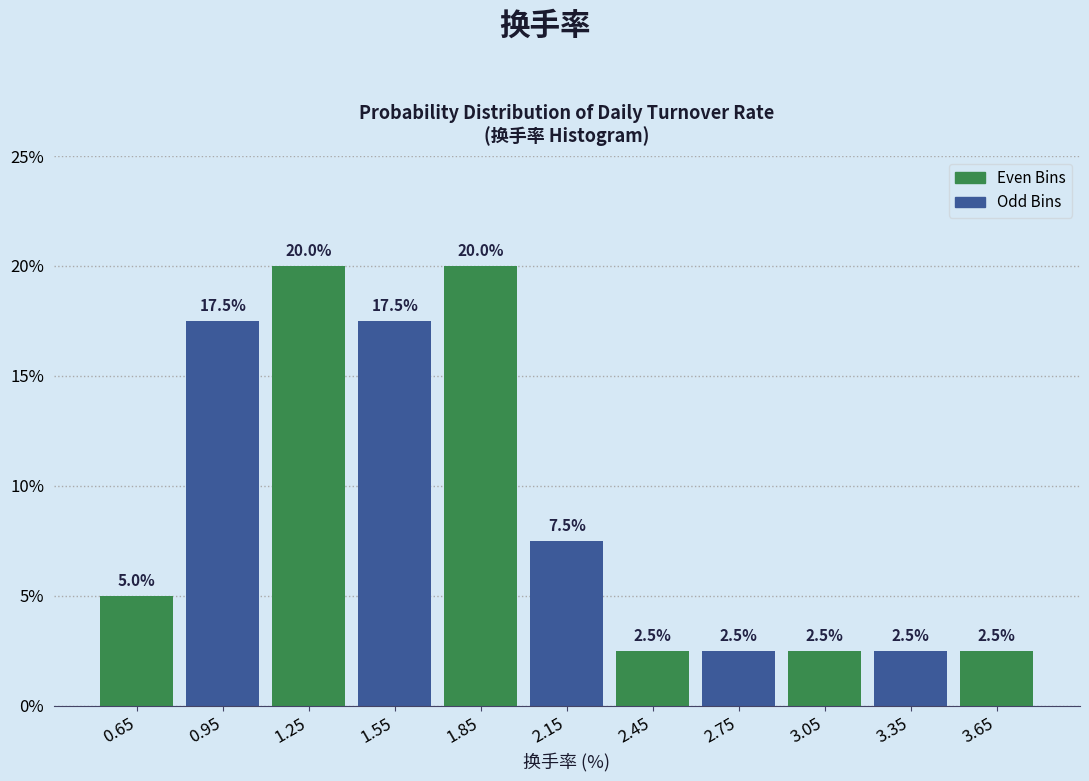

Reading left to right, list every bar in this chart as the range it spans on the x-axis followed by its height.

0.5 to 0.8: 5.0
0.8 to 1.1: 17.5
1.1 to 1.4: 20.0
1.4 to 1.7: 17.5
1.7 to 2.0: 20.0
2.0 to 2.3: 7.5
2.3 to 2.6: 2.5
2.6 to 2.9: 2.5
2.9 to 3.2: 2.5
3.2 to 3.5: 2.5
3.5 to 3.8: 2.5